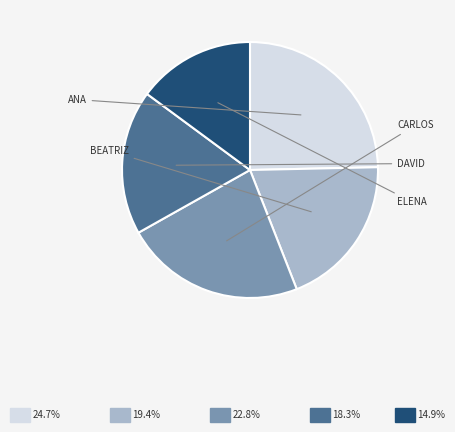

Is there a majority slice in this chart?

No